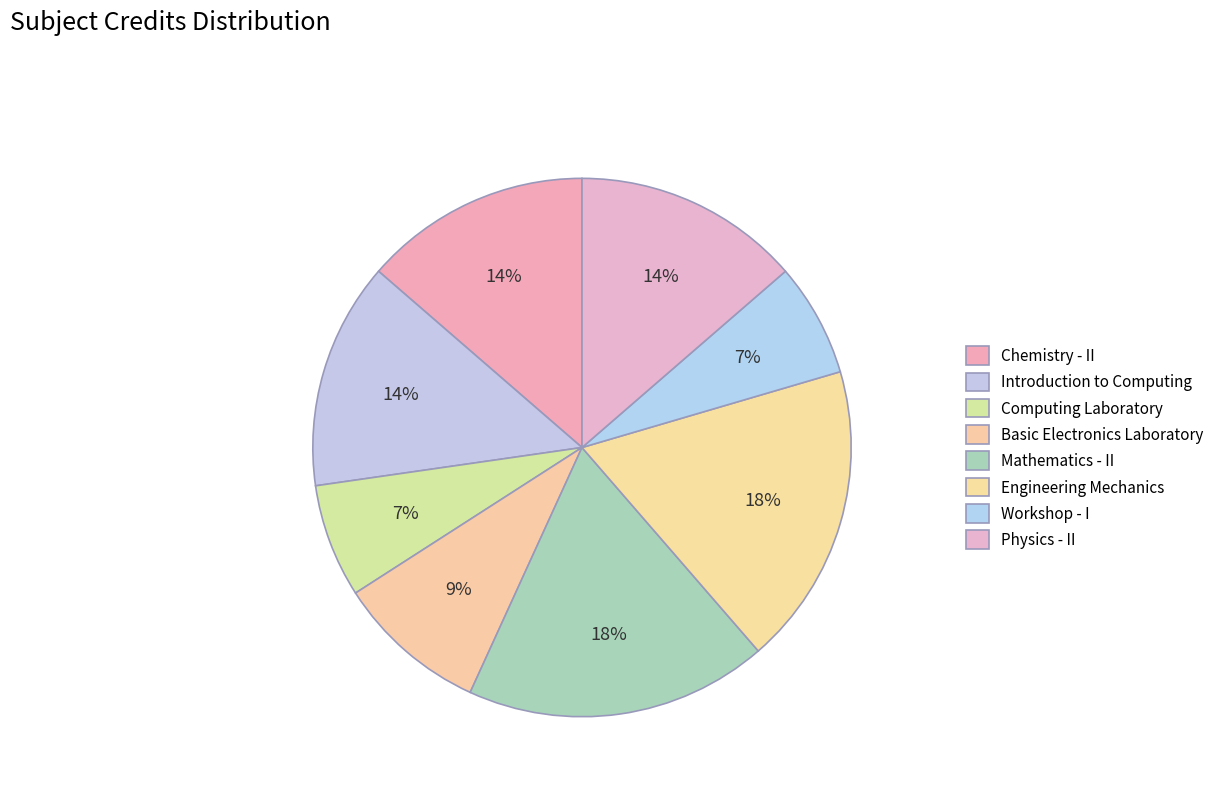

What percentage is the Introduction to Computing slice, to the nearest percent?

14%